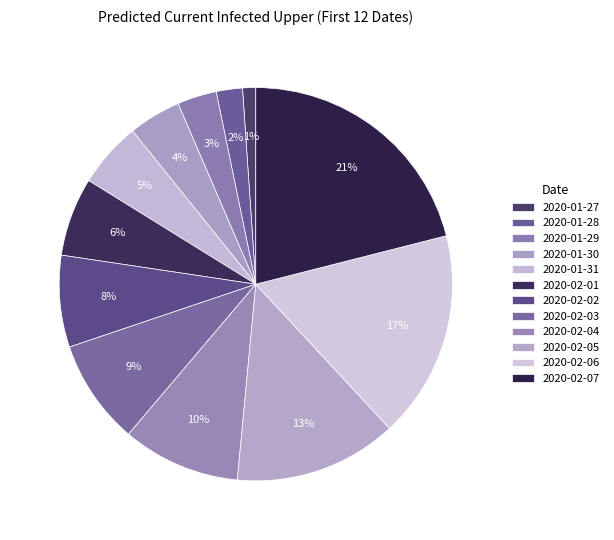

Combined, do 2020-02-01 and 2020-01-30 account for over 50%?

No